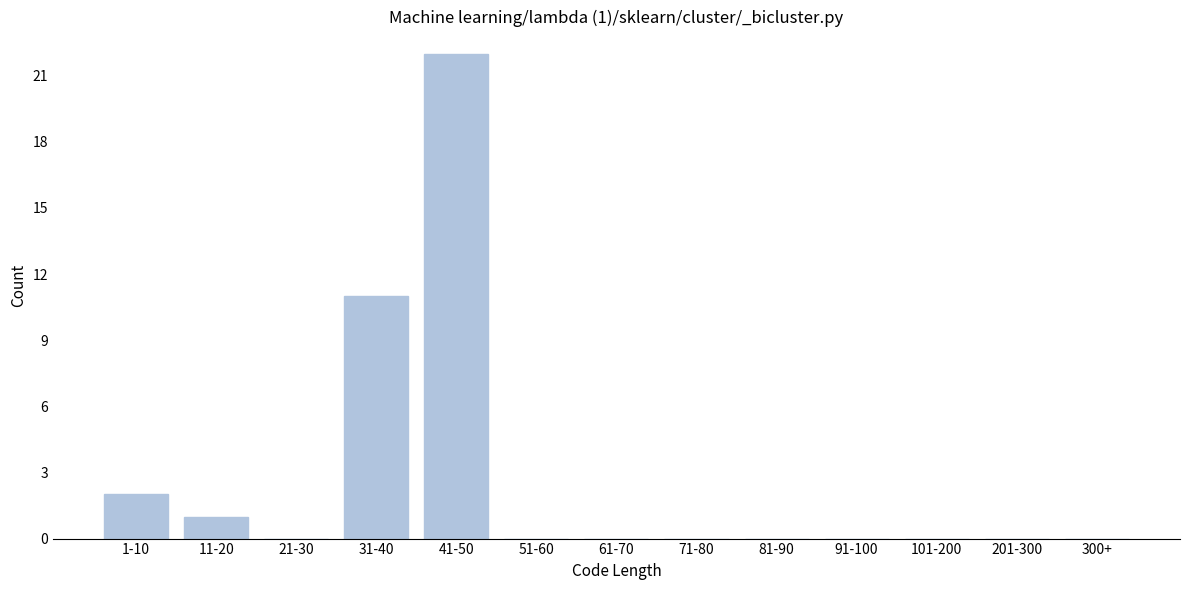

Reading left to right, what are all the values shown in this chart?

1-10=2	11-20=1	21-30=0	31-40=11	41-50=22	51-60=0	61-70=0	71-80=0	81-90=0	91-100=0	101-200=0	201-300=0	300+=0